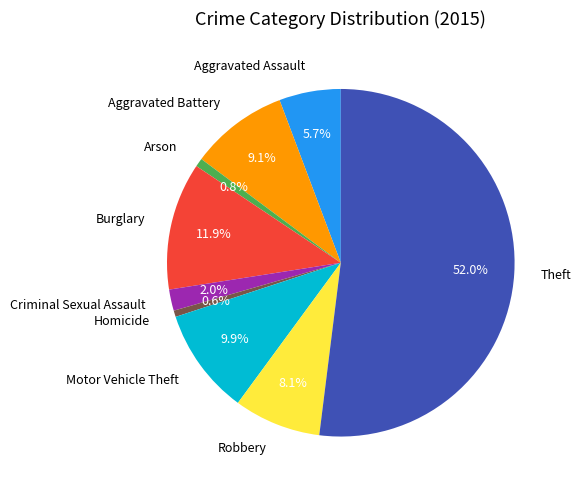

True or false: Motor Vehicle Theft accounts for 10% of the total.

True